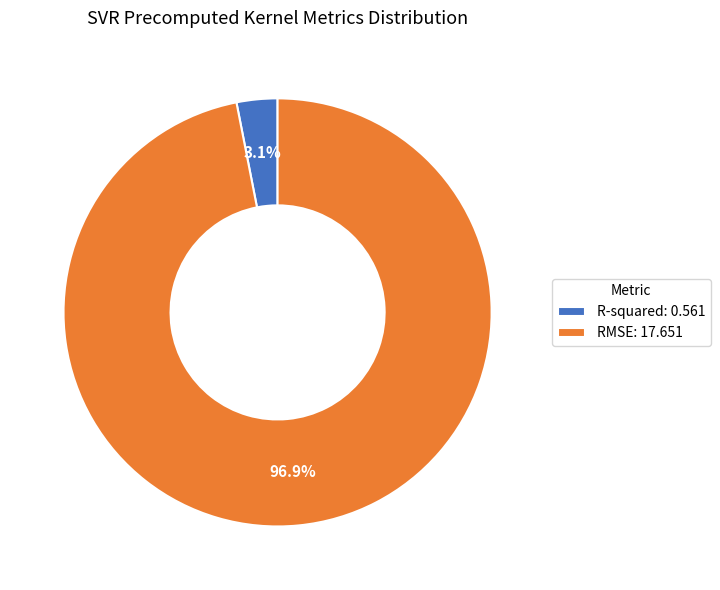

Is there a majority slice in this chart?

Yes